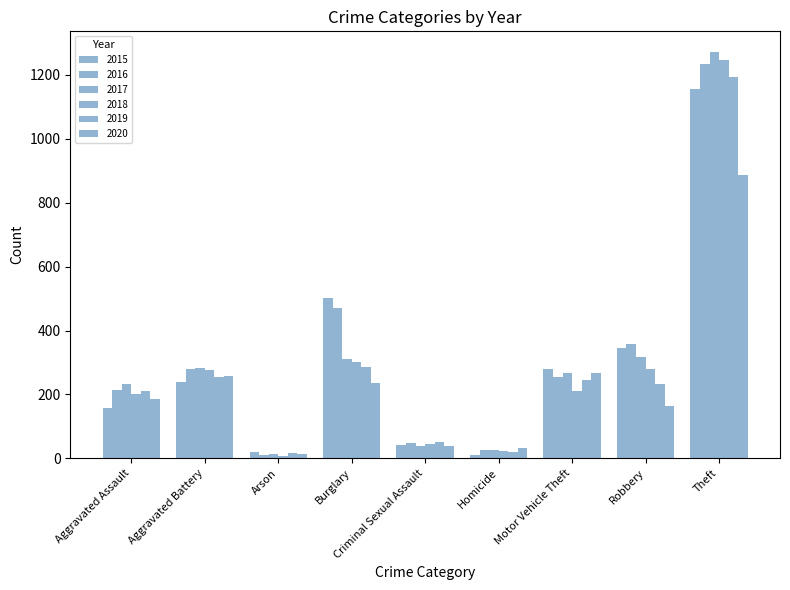

Does the chart contain stacked bars?

No